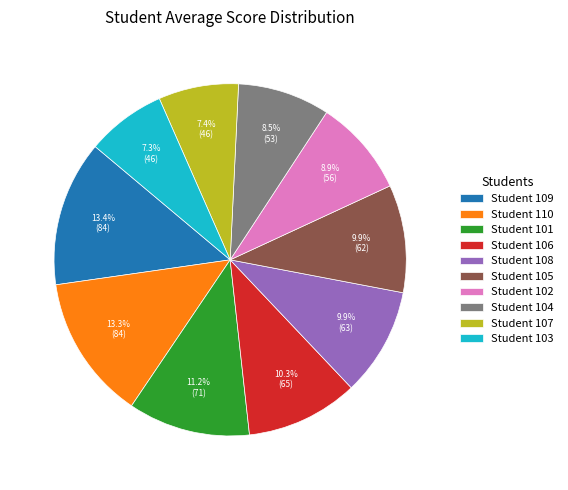

Do Student 103 and Student 101 together represent more than half of the pie?

No